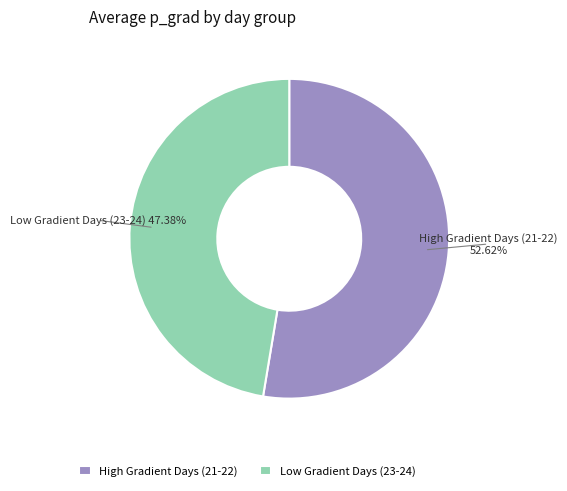

What is the largest slice in the pie chart?

High Gradient Days (21-22)